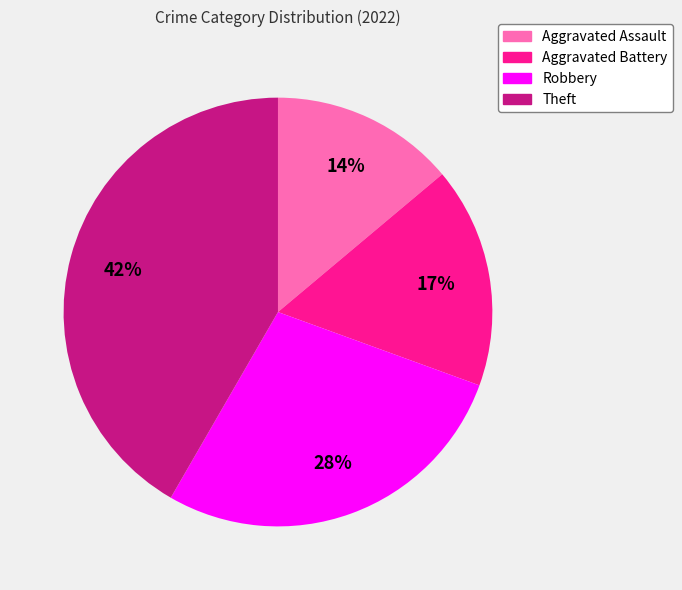

How many slices are in this pie chart?

4